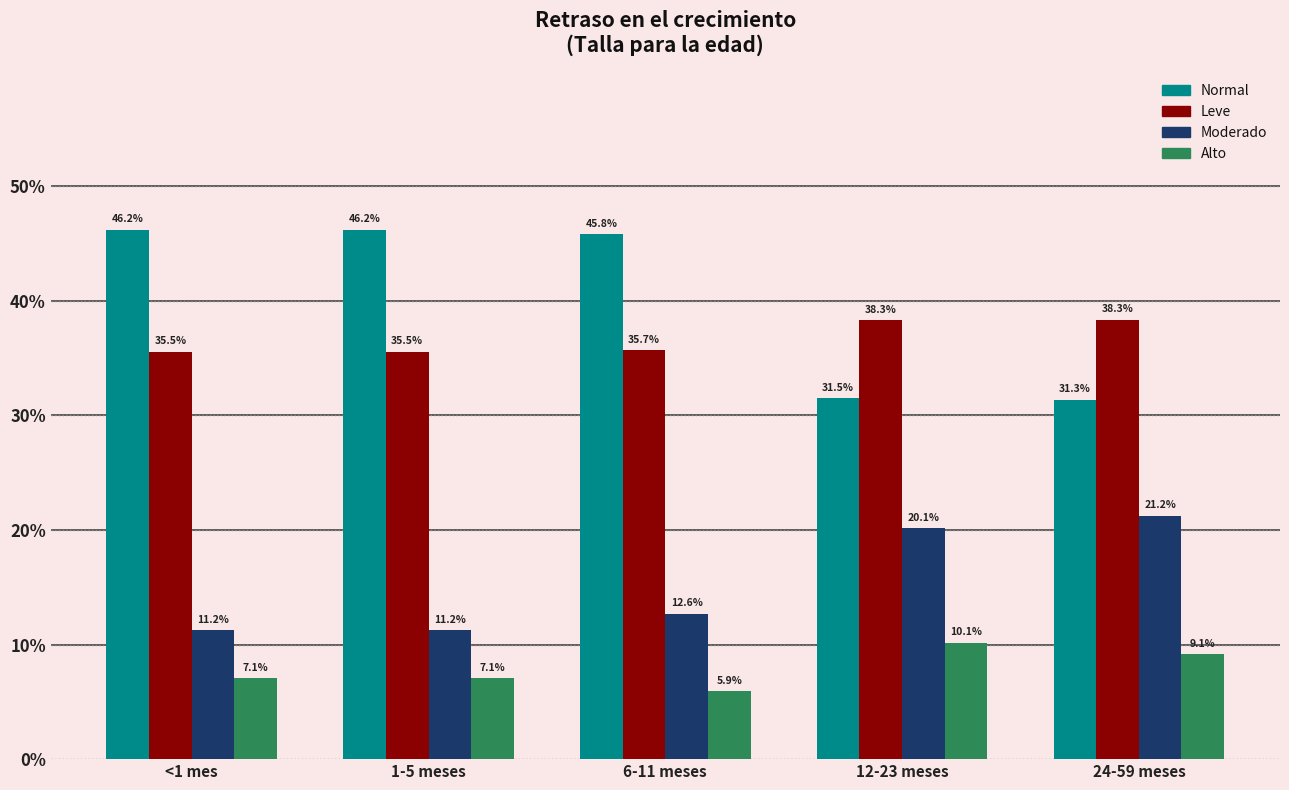

What are all the series names shown in the legend?

Normal, Leve, Moderado, Alto